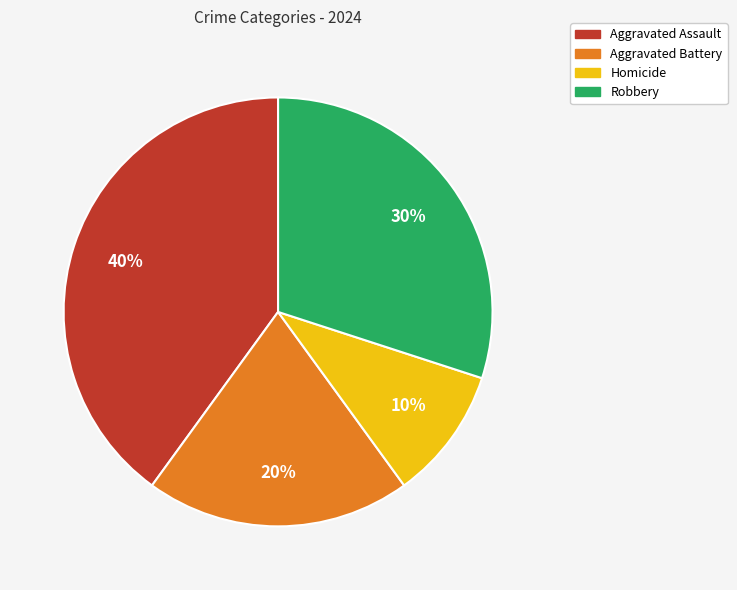

Is Homicide the majority of the pie?

No